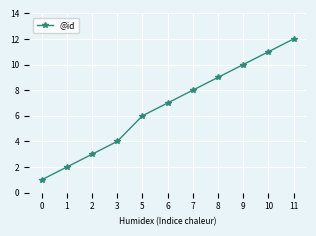

What is the approximate value at 6?

7